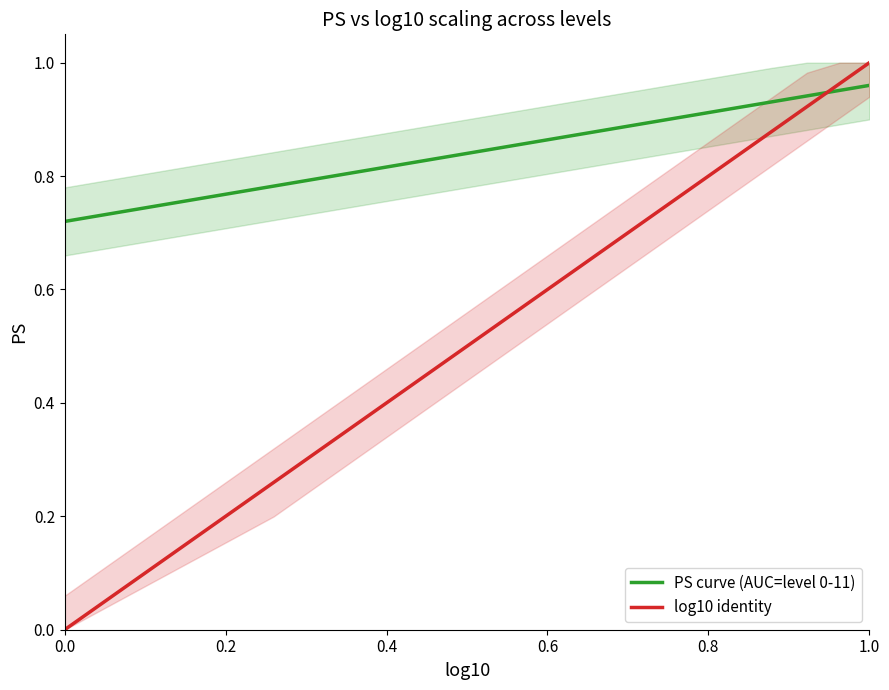

Reading right to left, list all the values displayed in this chart.

PS curve (AUC=level 0-11): 1.0	1.0	0.9	0.9	0.9	0.9	0.9	0.9	0.8	0.8	0.8	0.7
log10 identity: 1.0	1.0	0.9	0.9	0.8	0.8	0.7	0.6	0.5	0.4	0.3	0.0